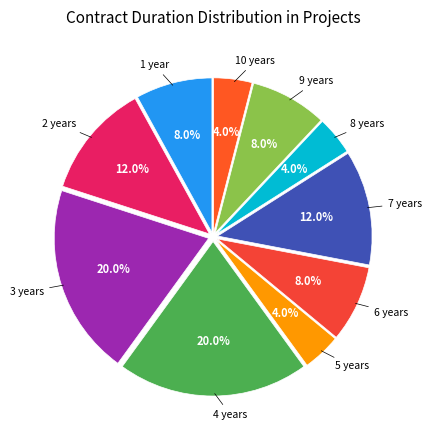

How many segments does this pie chart have?

10